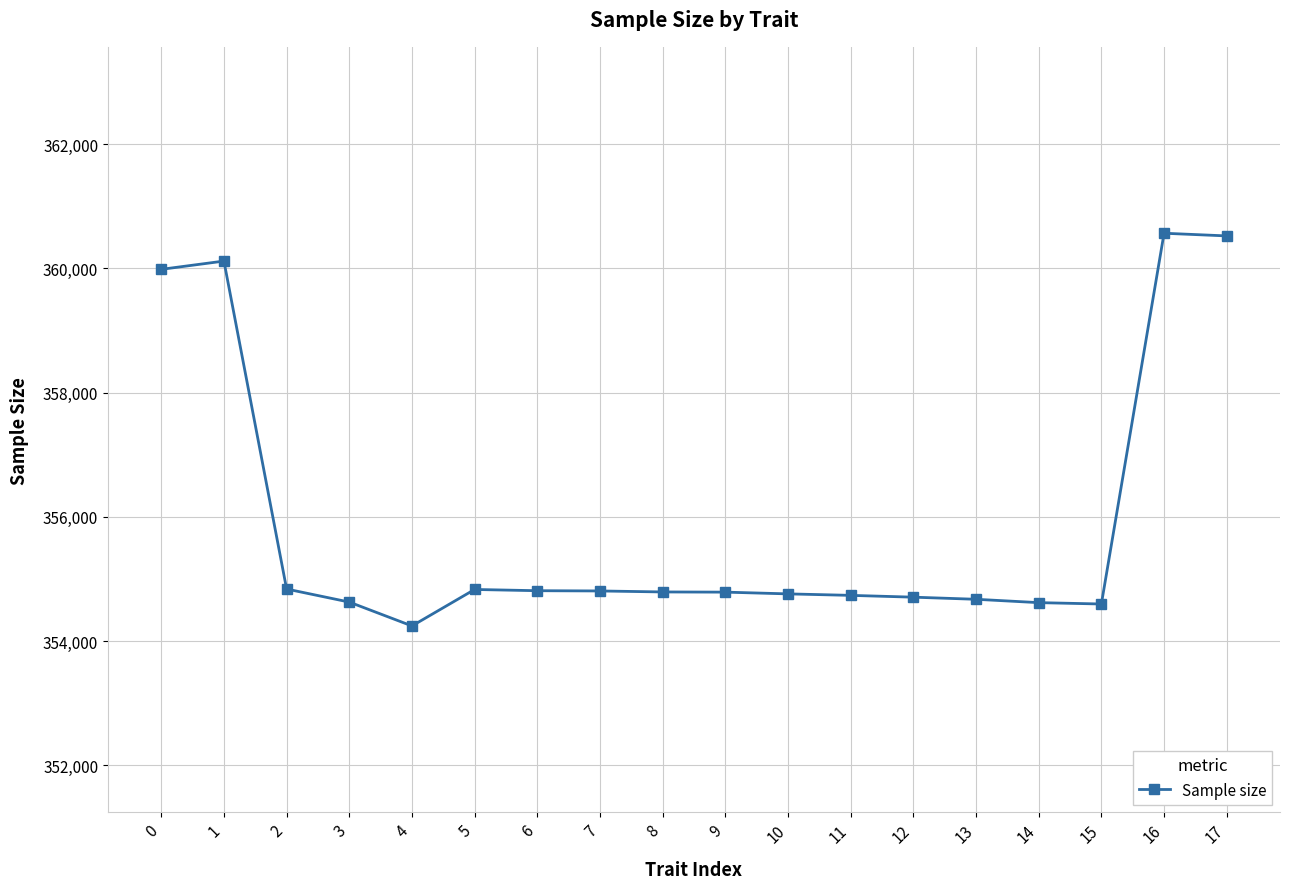

True or false: there are more than 1 points higher than both neighbors.

True